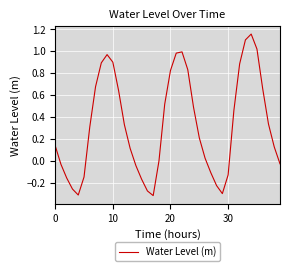

What is the difference between the maximum and minimum values?

1.5